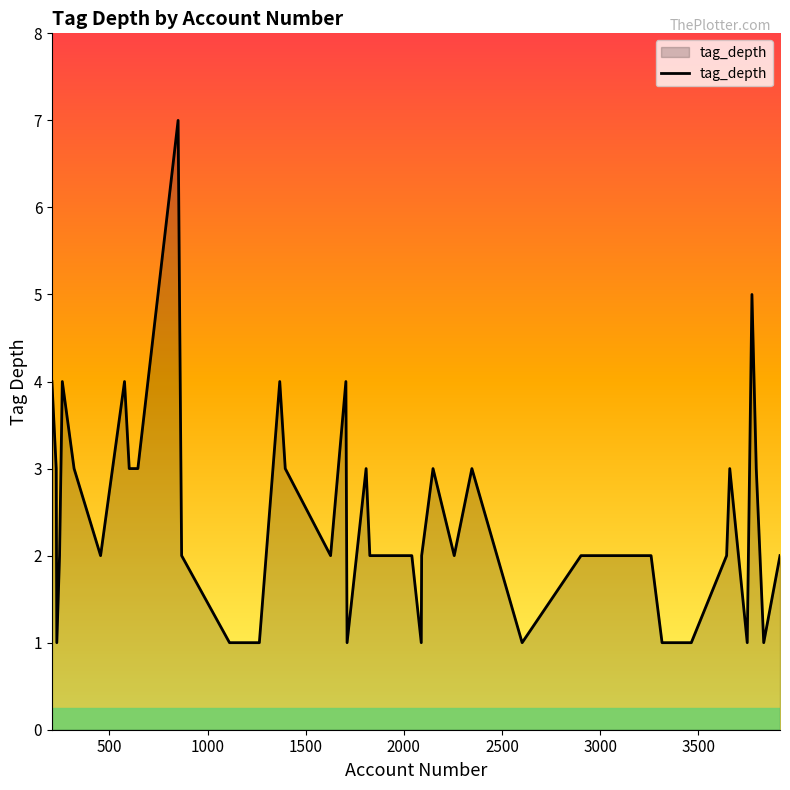

What is the difference between the maximum and minimum values?

6